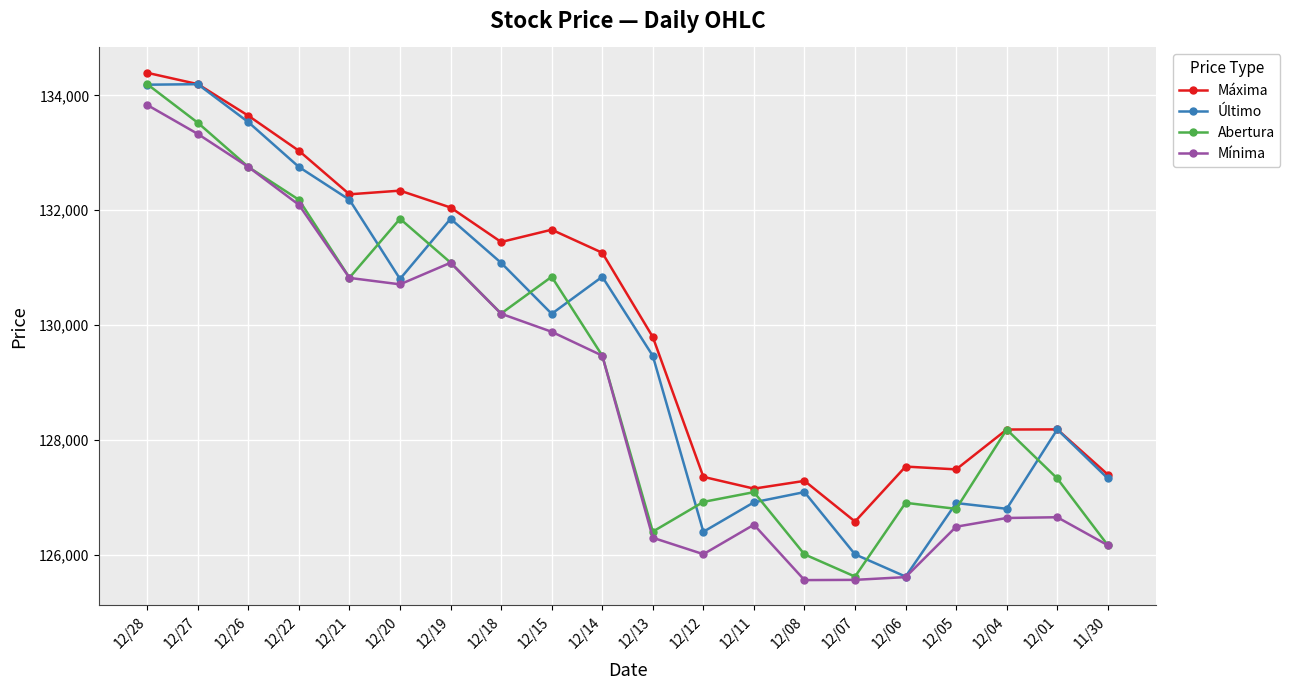

What is the maximum value shown in the chart?

134392